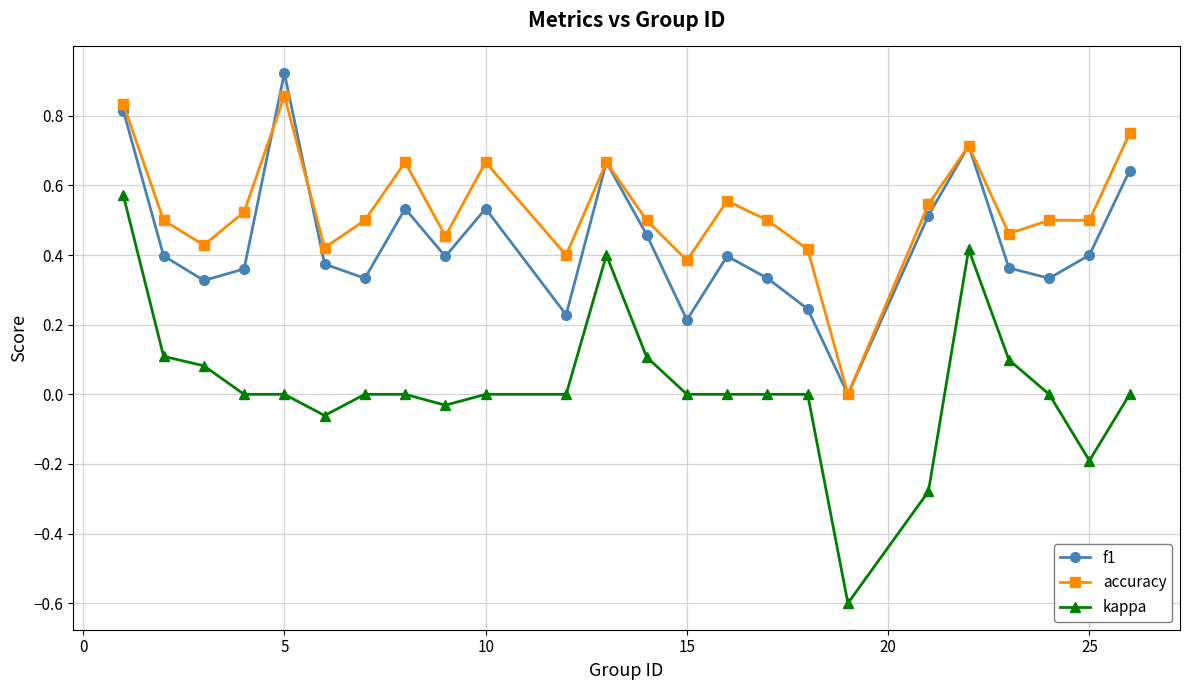

Which series has the largest range (max minus min)?

kappa